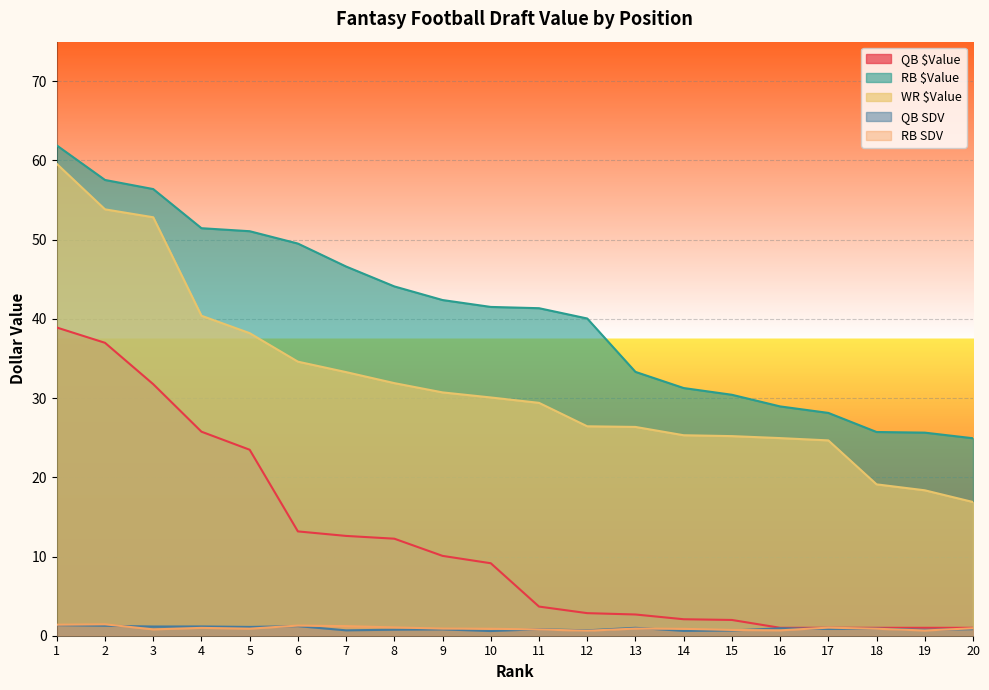

Which series has the widest spread of values?

WR $Value